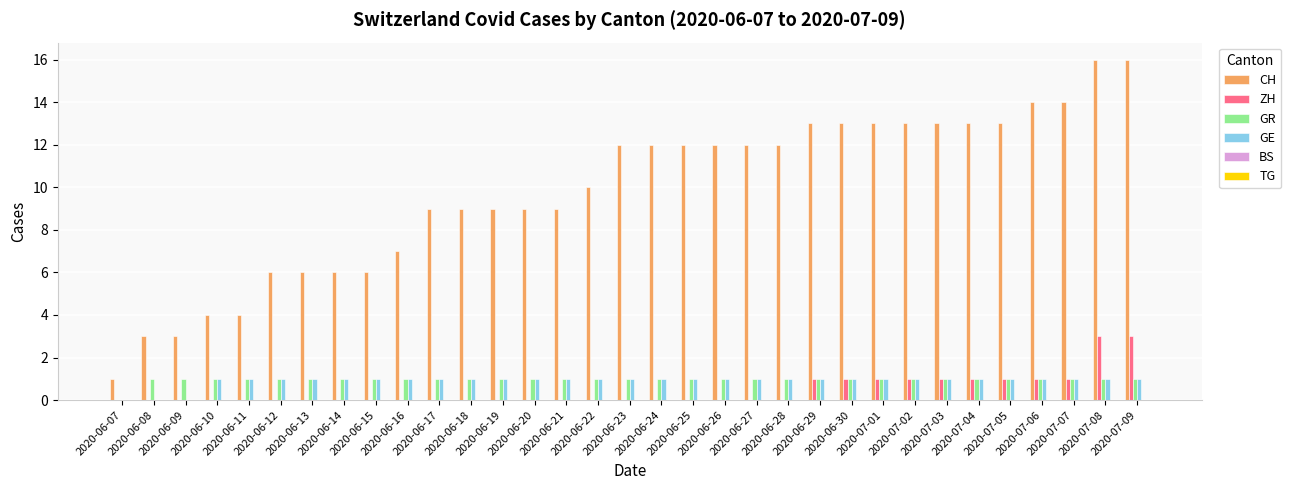

How many series are shown in this chart?

4